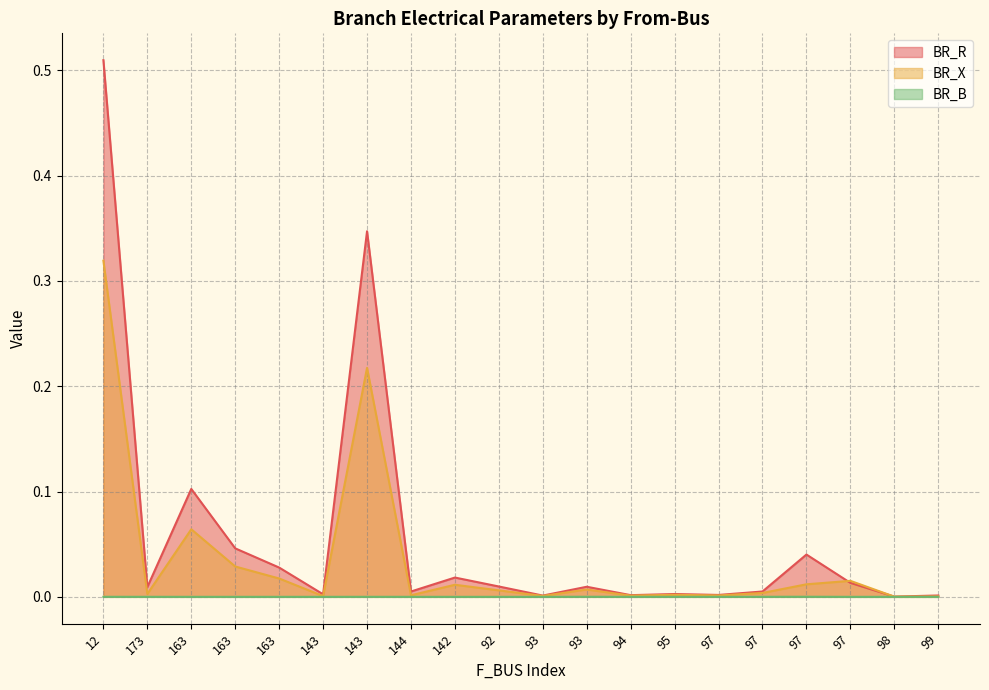

Rank the series at 93 from highest to lowest value.

BR_R, BR_X, BR_B